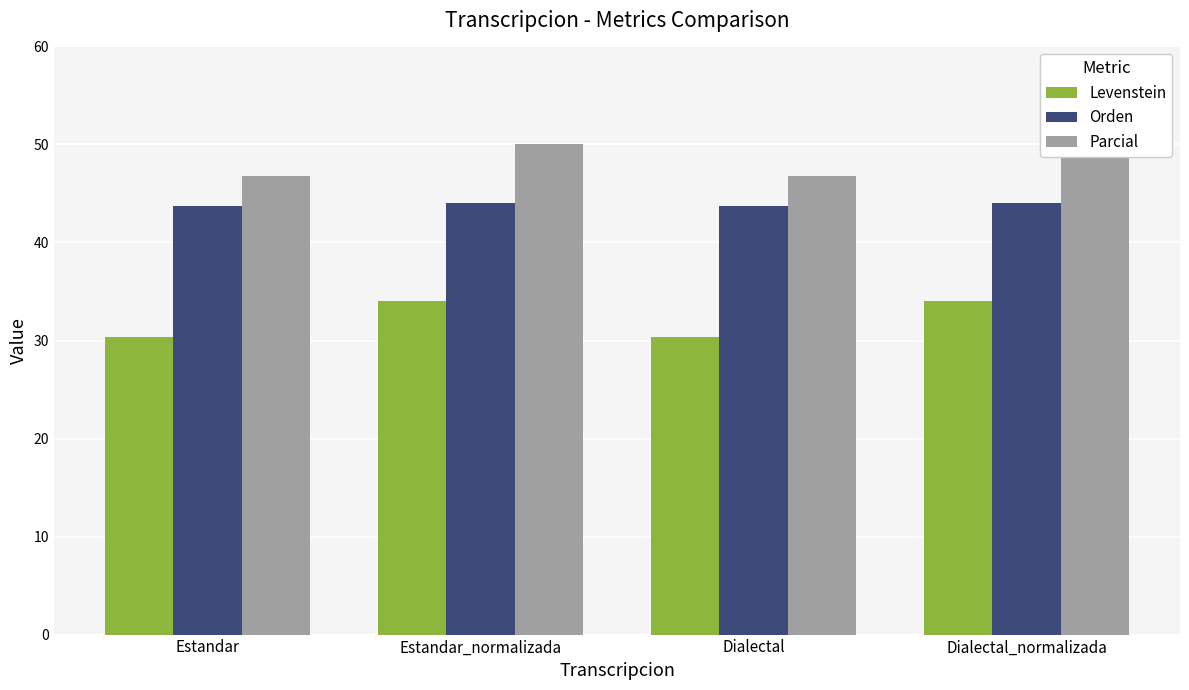

What is the label of the 2nd bar from the right?

Dialectal